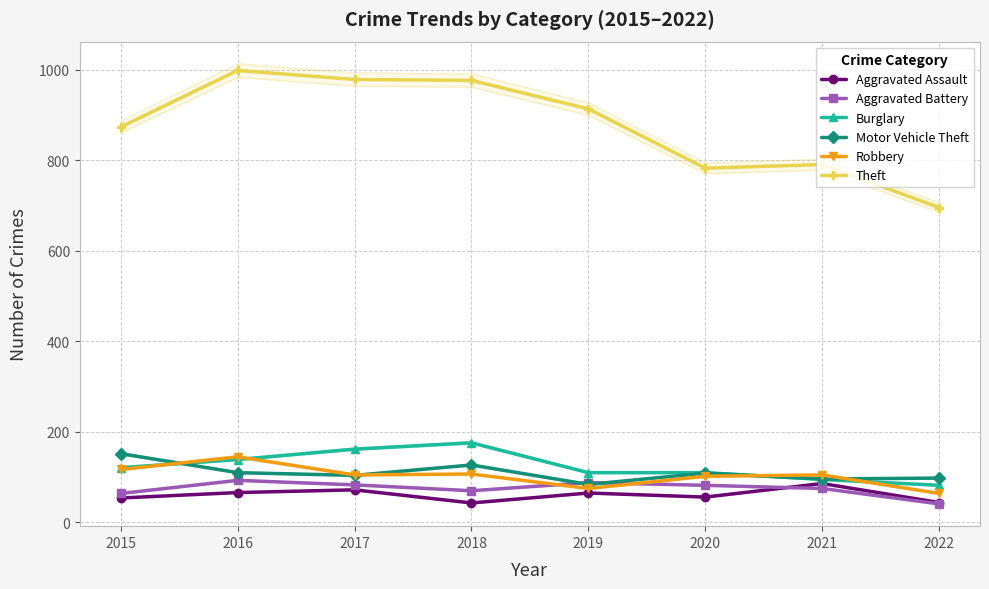

Which category has the highest value across all series?

2016